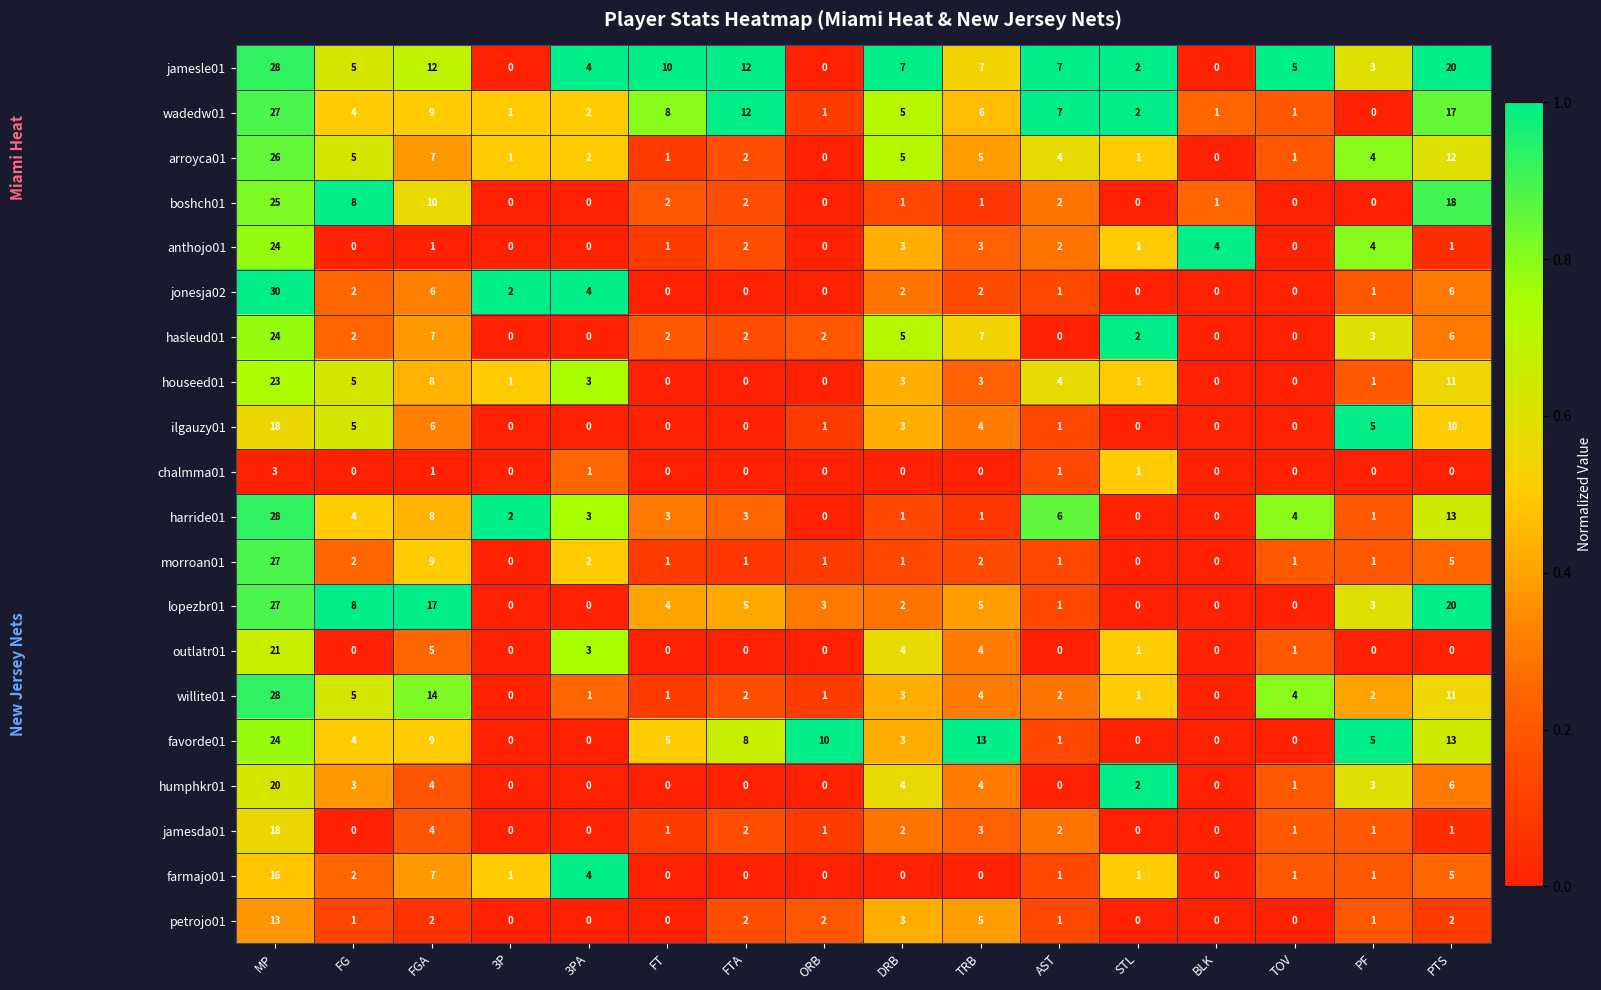

The outlatr01 series shows 0 at ORB. True or false?

True